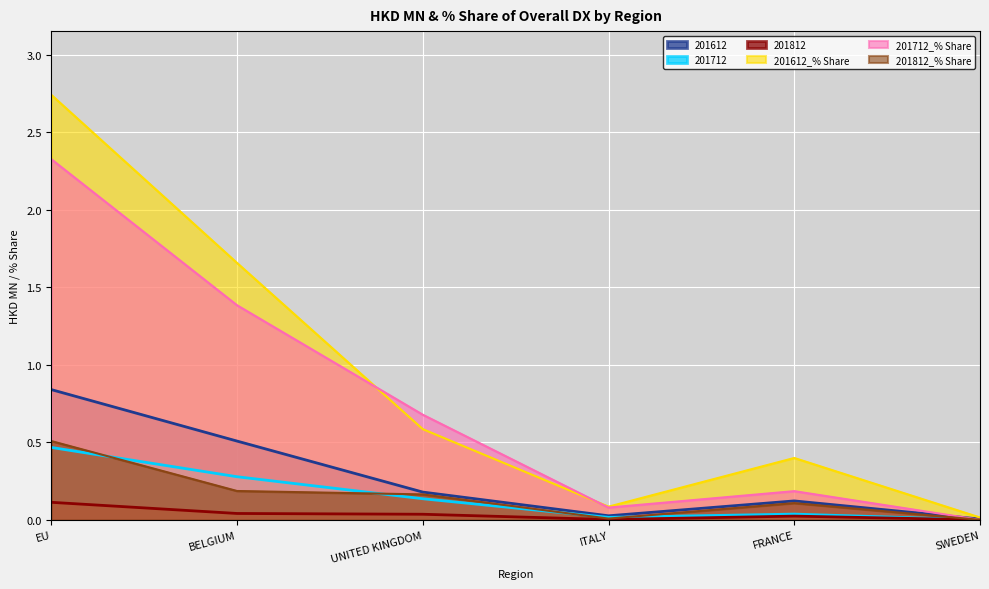

Which has a higher value, FRANCE or UNITED KINGDOM?

UNITED KINGDOM